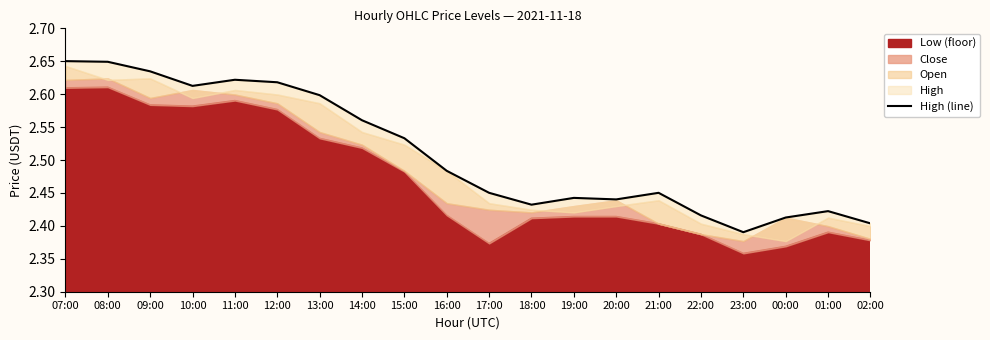

How many lines are shown in the chart?

1